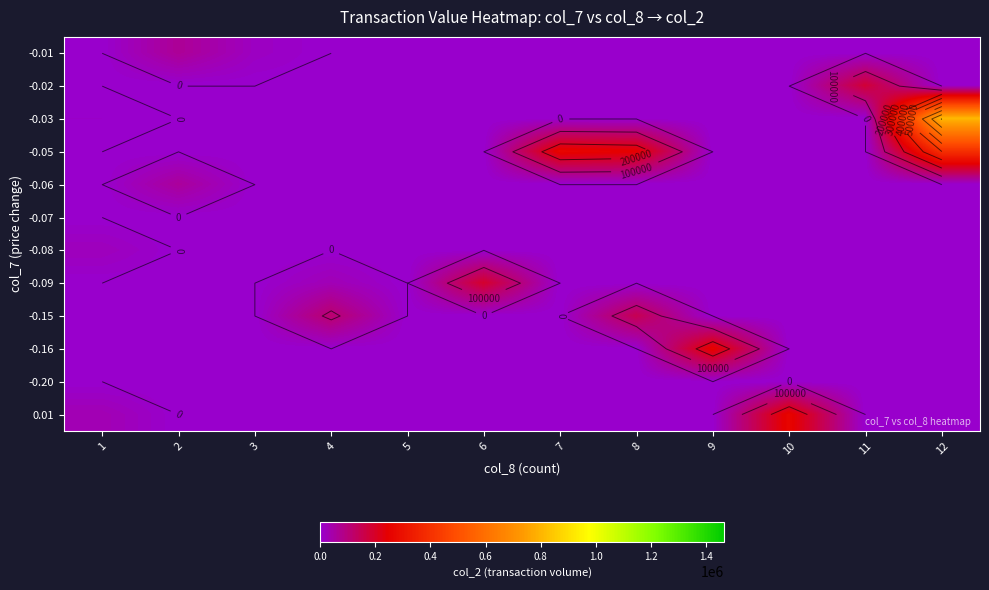

What is the difference between the highest and lowest values at 6?

192070